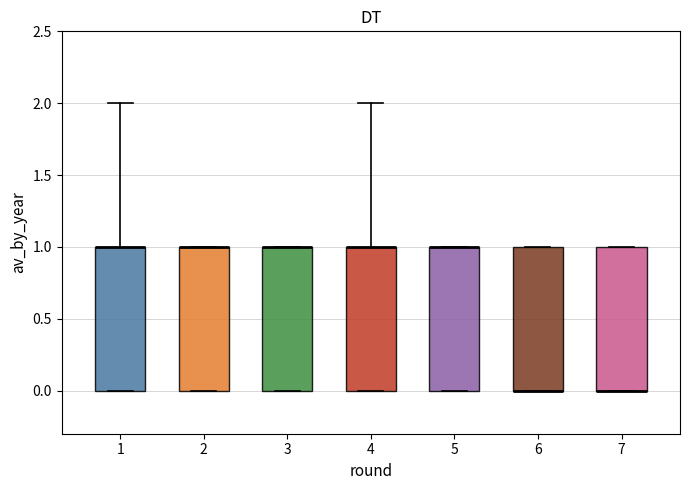

Reading left to right, read every box against the y-axis: the position of its median line, the range the box covers, and the ends of its whiskers. The values are not printed on the chart, so give them approximately, as read against the axis.

1: median 1 (drawn on the box's upper edge), box 0 to 1, whiskers 0 to 2
2: median 1 (drawn on the box's upper edge), box 0 to 1, whiskers 0 to 1
3: median 1 (drawn on the box's upper edge), box 0 to 1, whiskers 0 to 1
4: median 1 (drawn on the box's upper edge), box 0 to 1, whiskers 0 to 2
5: median 1 (drawn on the box's upper edge), box 0 to 1, whiskers 0 to 1
6: median 0 (drawn on the box's lower edge), box 0 to 1, whiskers 0 to 1
7: median 0 (drawn on the box's lower edge), box 0 to 1, whiskers 0 to 1